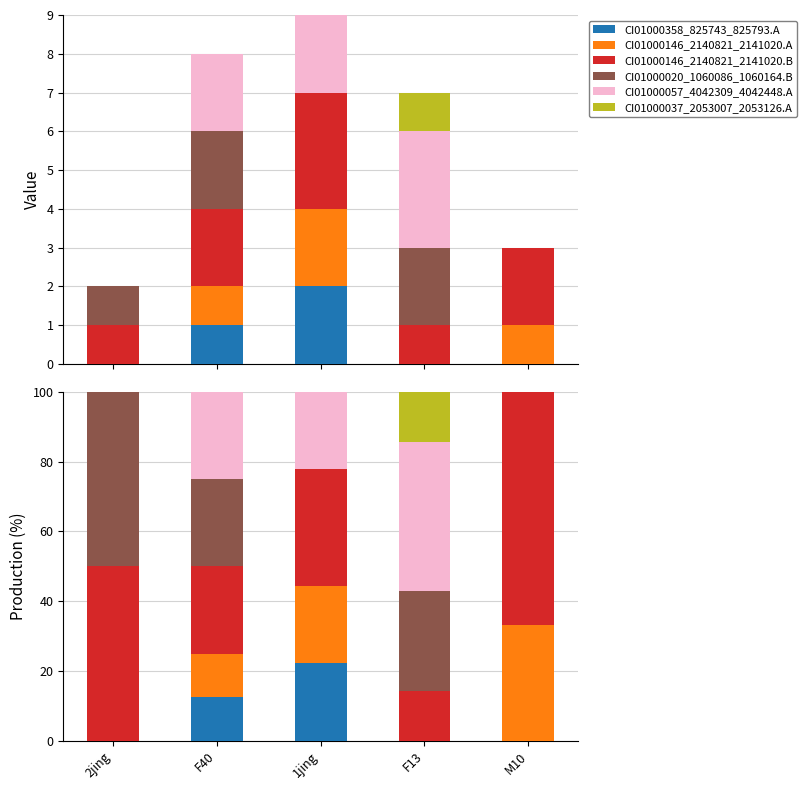

At which label is CI01000146_2140821_2141020.B closest to 40?

1jing